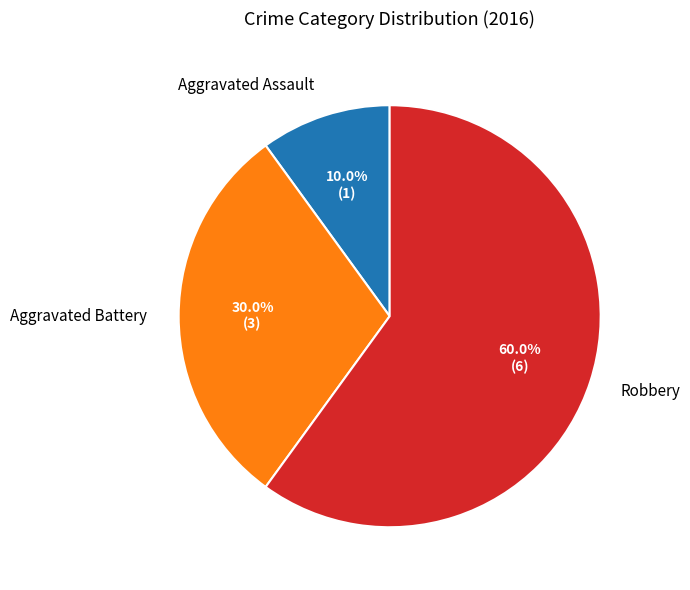

Which slice is the smallest?

Aggravated Assault